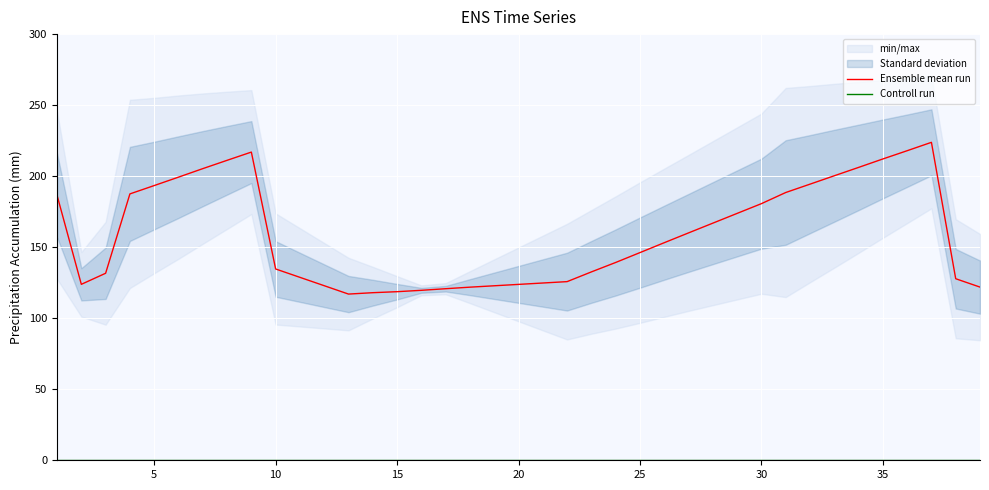

What is the highest value of the Ensemble mean run series?

223.8